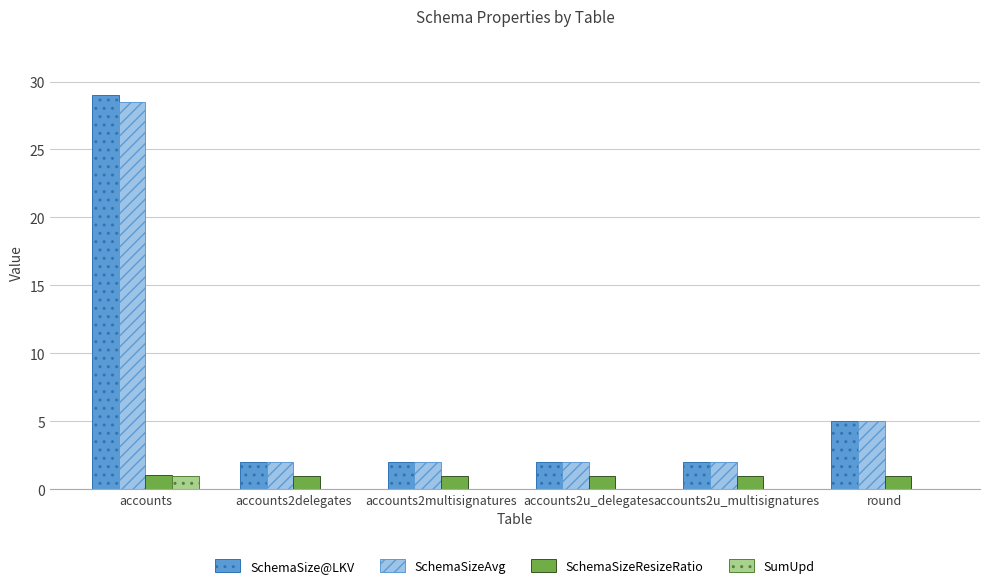

At which label does SchemaSize@LKV reach its peak?

accounts